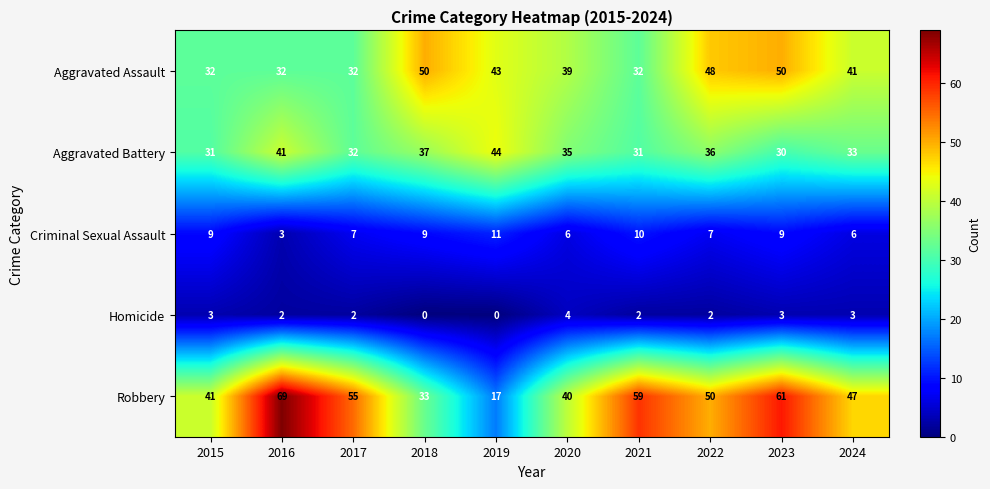

What is the spread (max minus min) of values at 2018?

50